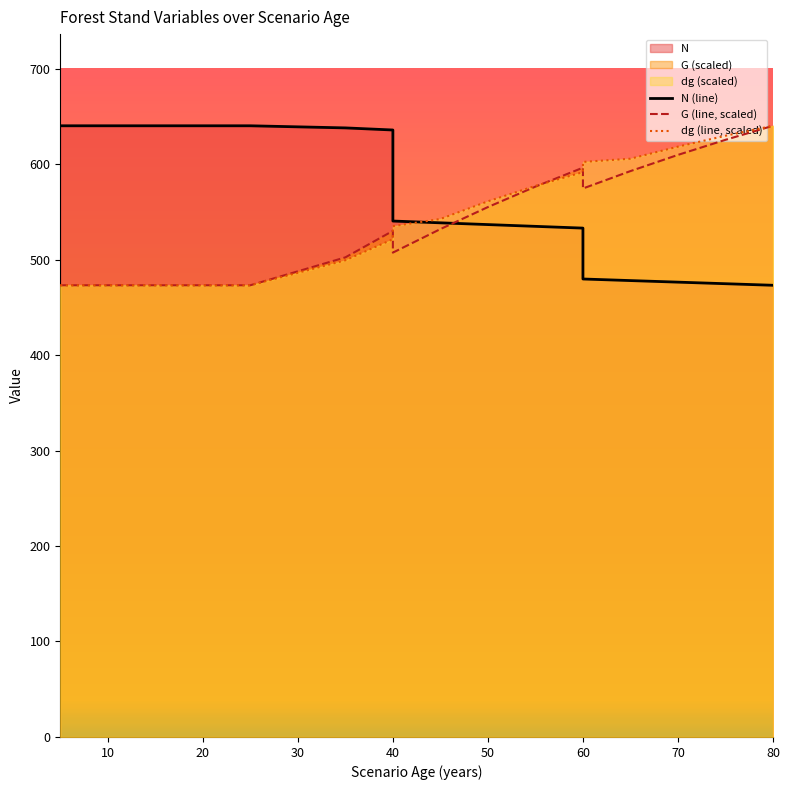

Where is G nearest to the value 556?

50